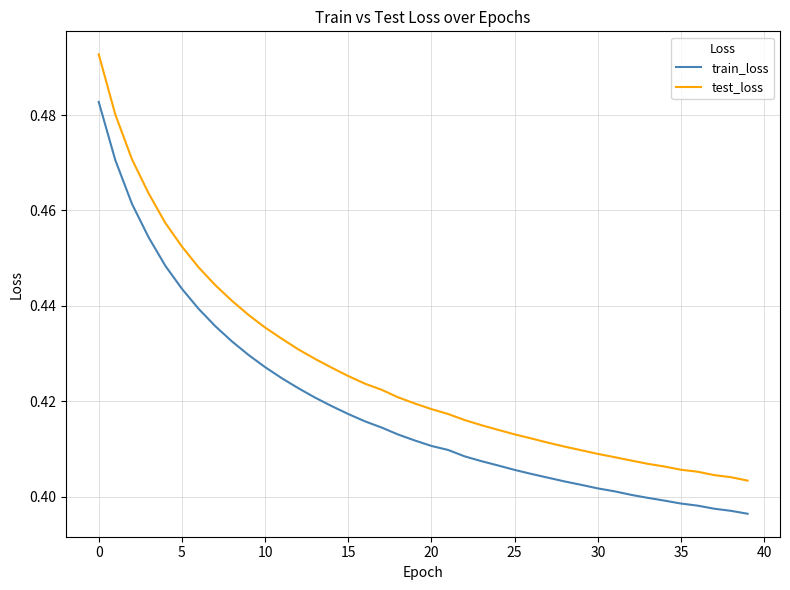

Which series has the largest range (max minus min)?

test_loss